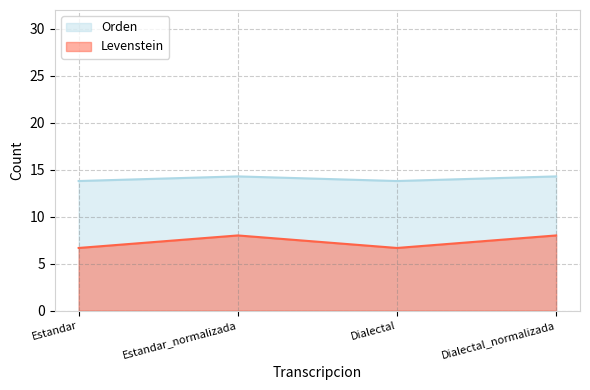

True or false: Levenstein and Orden cross at least once.

False